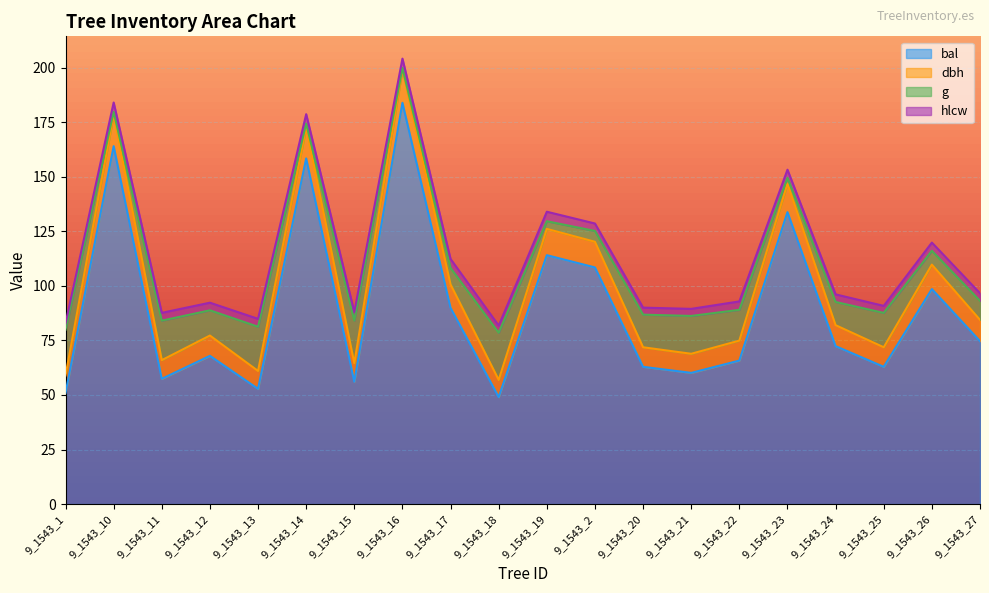

The value of dbh at 9_1543_27 is 147.5. True or false?

False